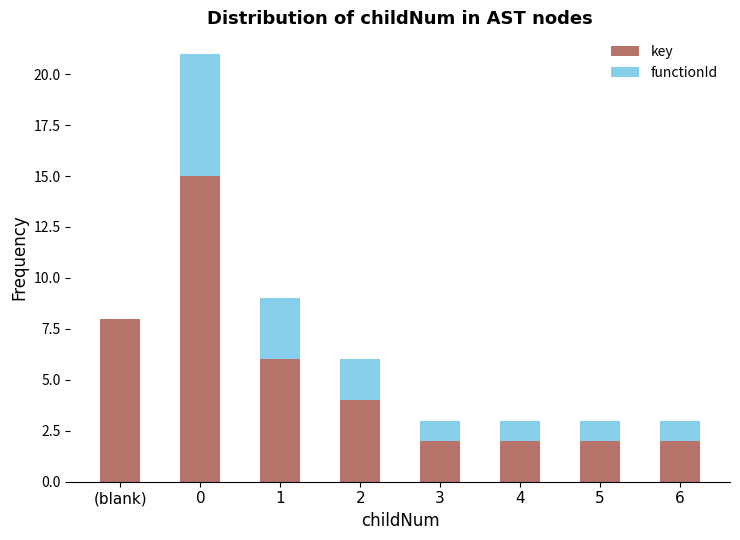

Count the number of data series in this chart.

2